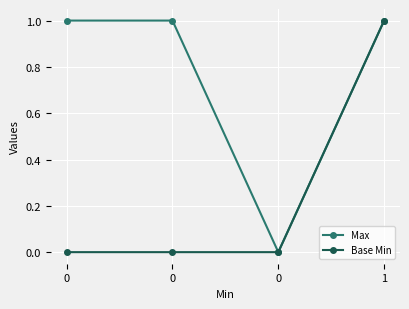

At 0, list the series in order from smallest to largest.

Base Min, Max